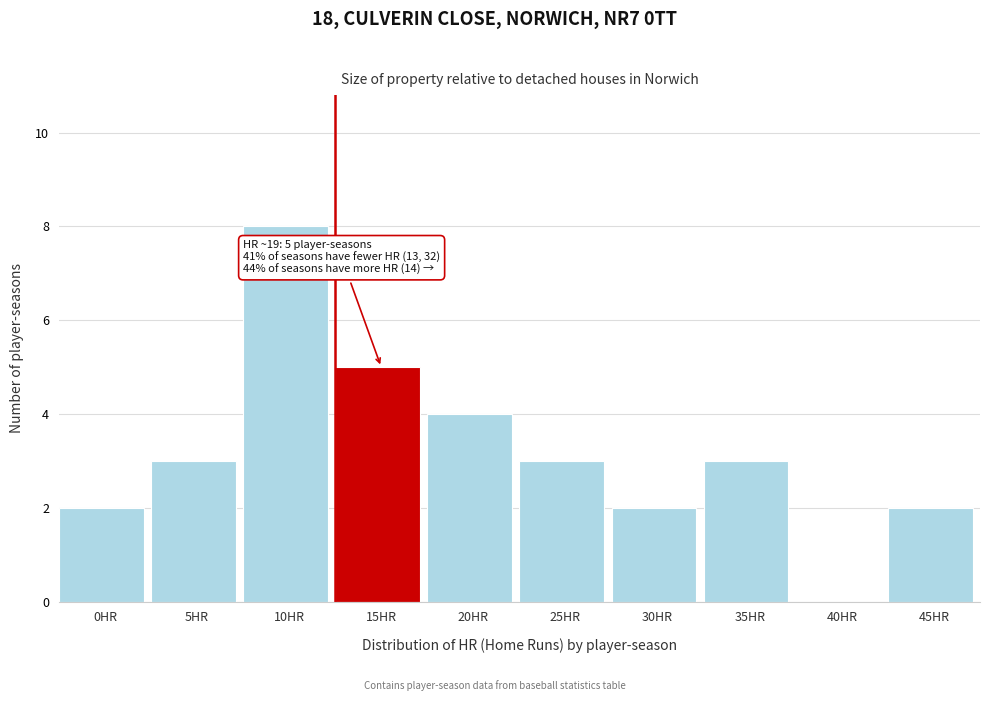

Reading left to right, transcribe all the data shown in this chart.

0HR=2	5HR=3	10HR=8	15HR=5	20HR=4	25HR=3	30HR=2	35HR=3	40HR=0	45HR=2